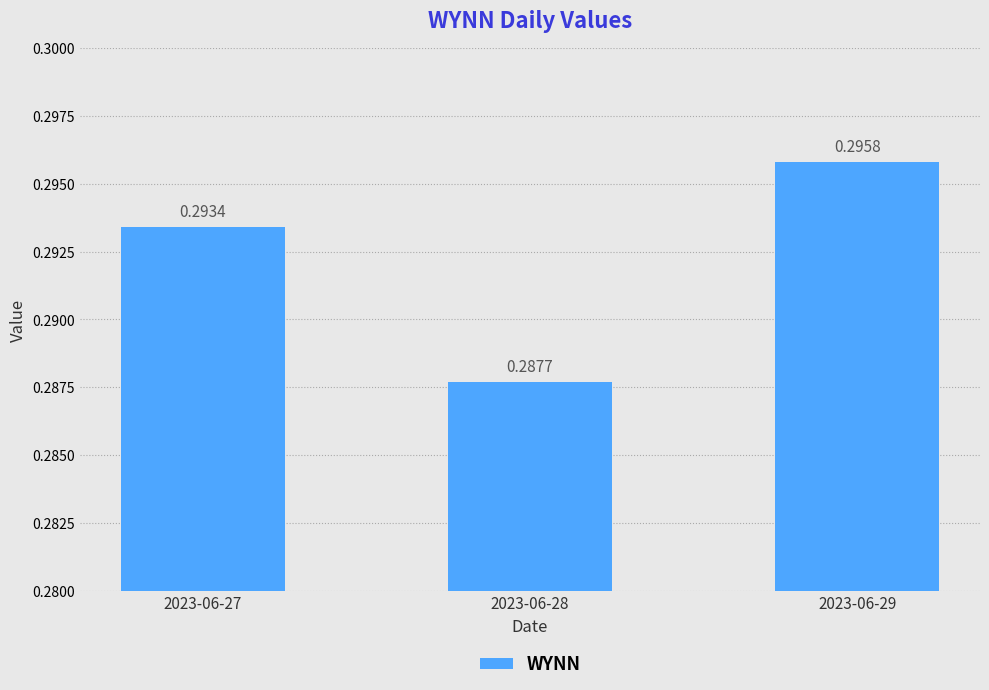

What is the sum of all values?

0.9